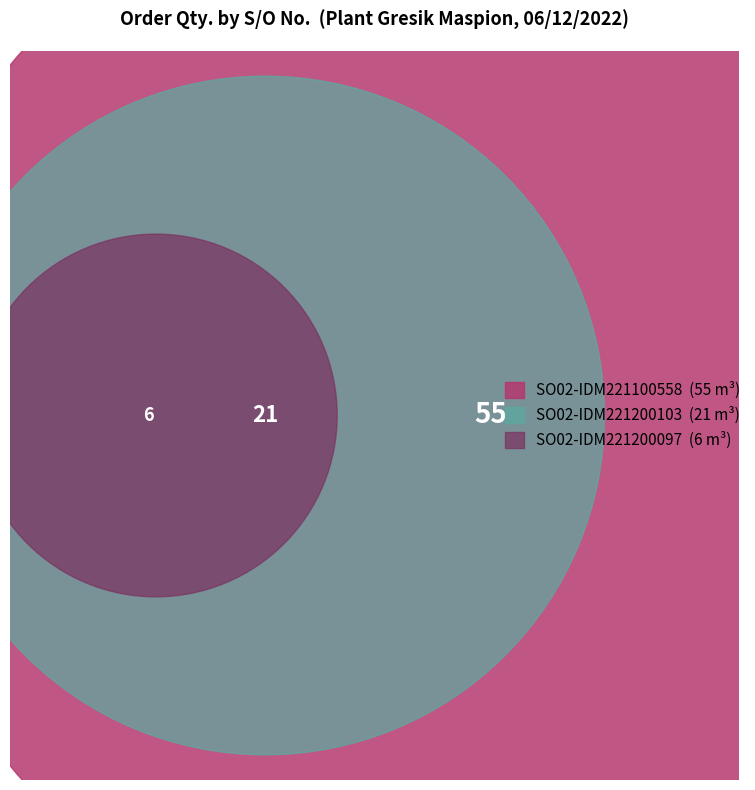

Which slice is the smallest?

SO02-IDM221200097